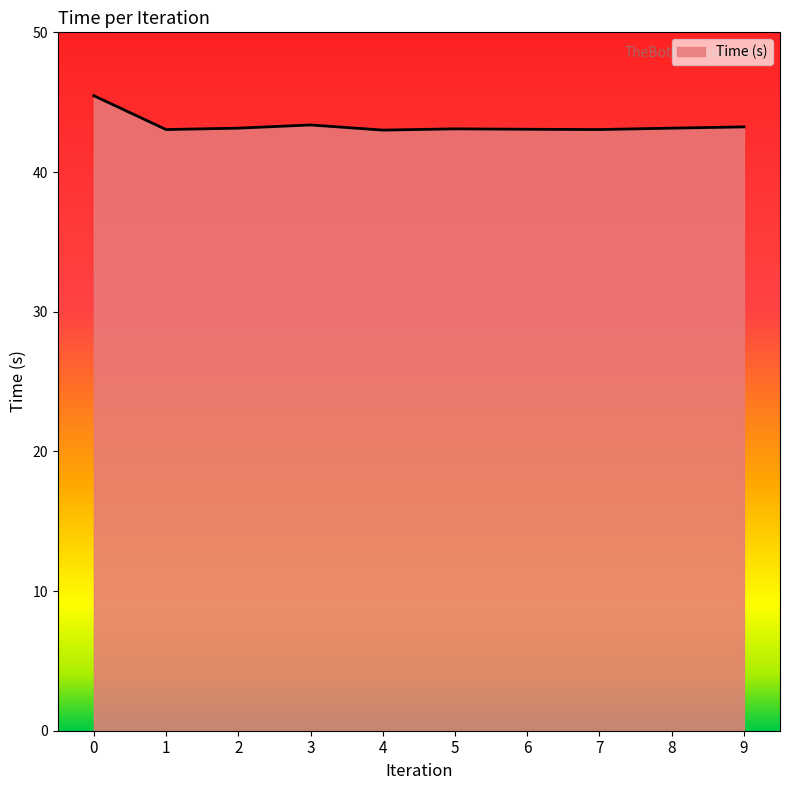

What is the greatest value displayed?

45.5